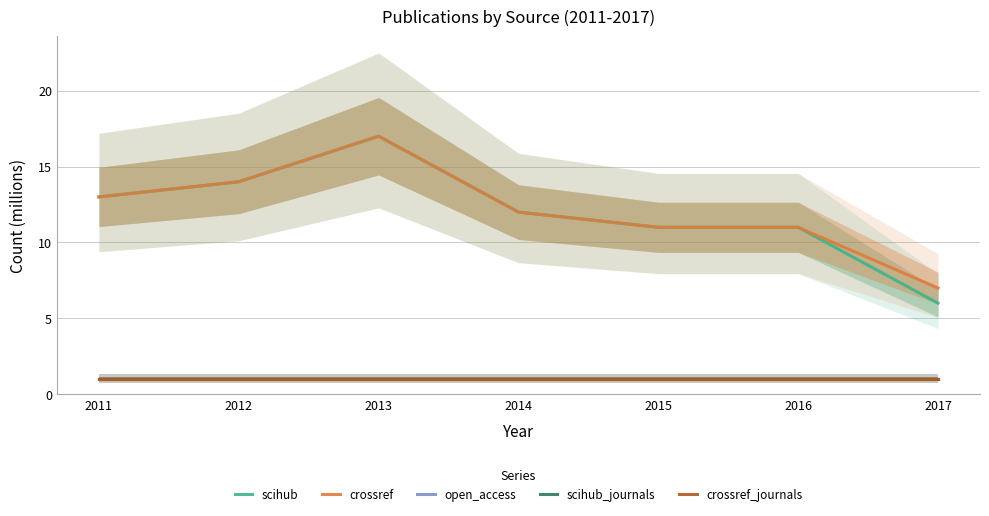

The value of scihub at 2015 is 11. True or false?

True